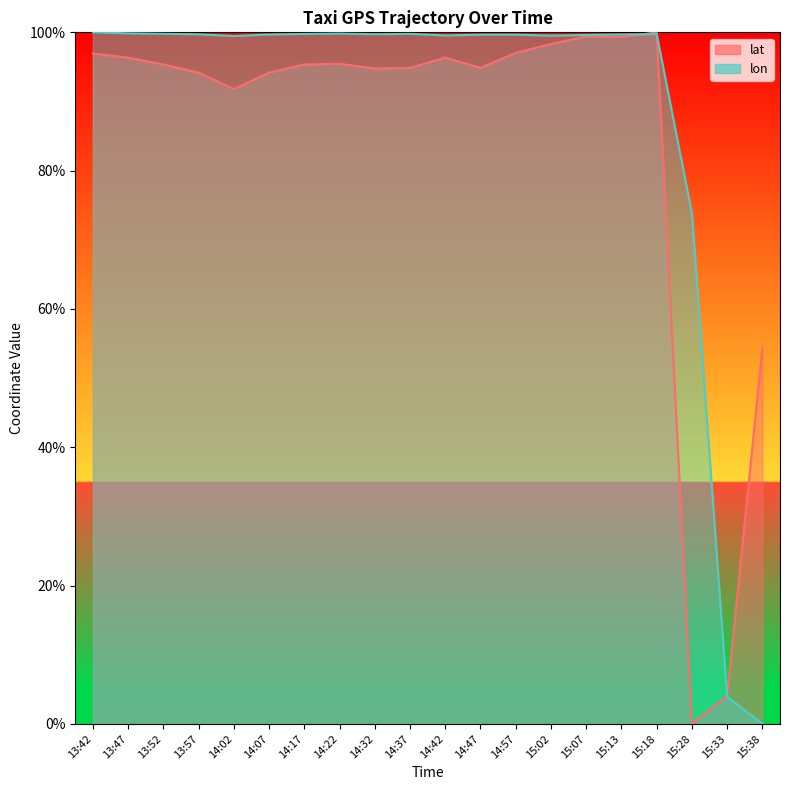

Where does the lat series first go above 95?

13:42